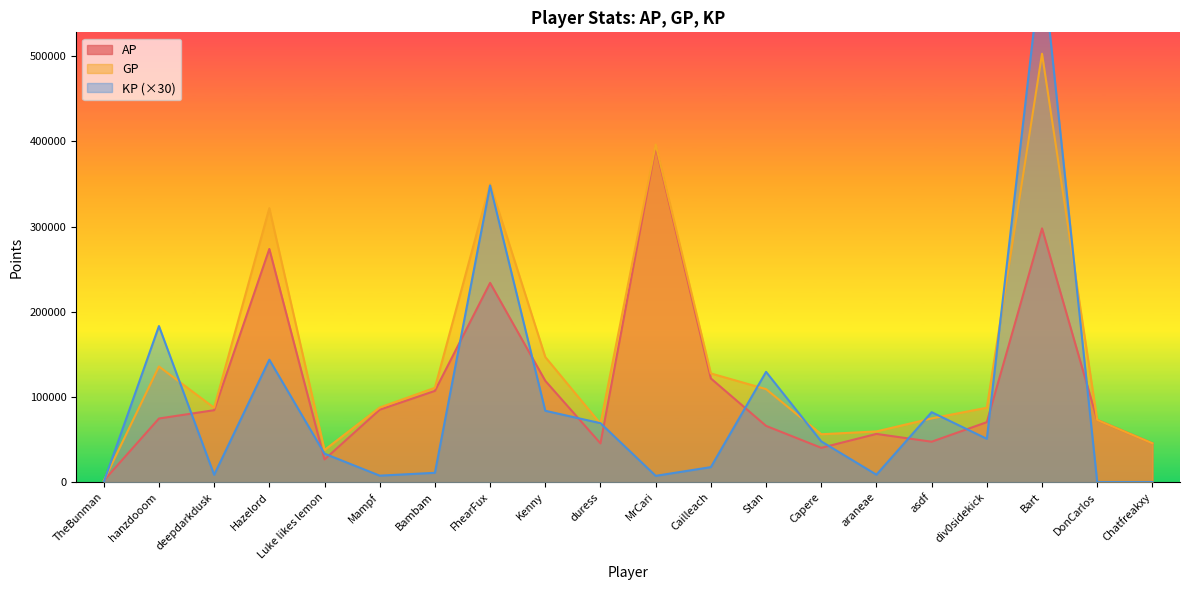

True or false: GP and AP cross at least once.

False